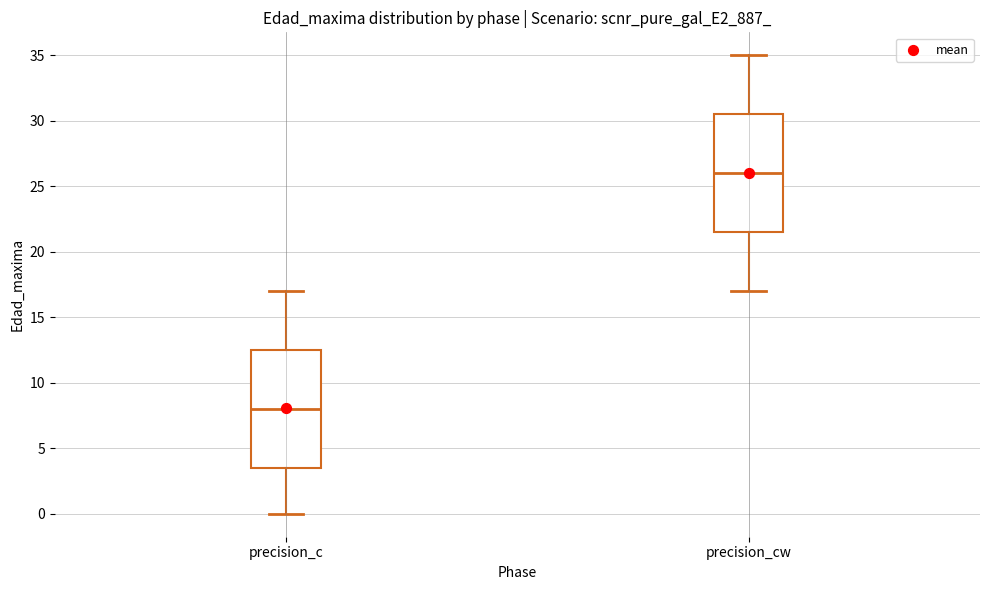

Where does the lower whisker of the box for precision_c end on the y-axis? The values are not printed on the chart, so give them approximately, as read against the axis.

0.0